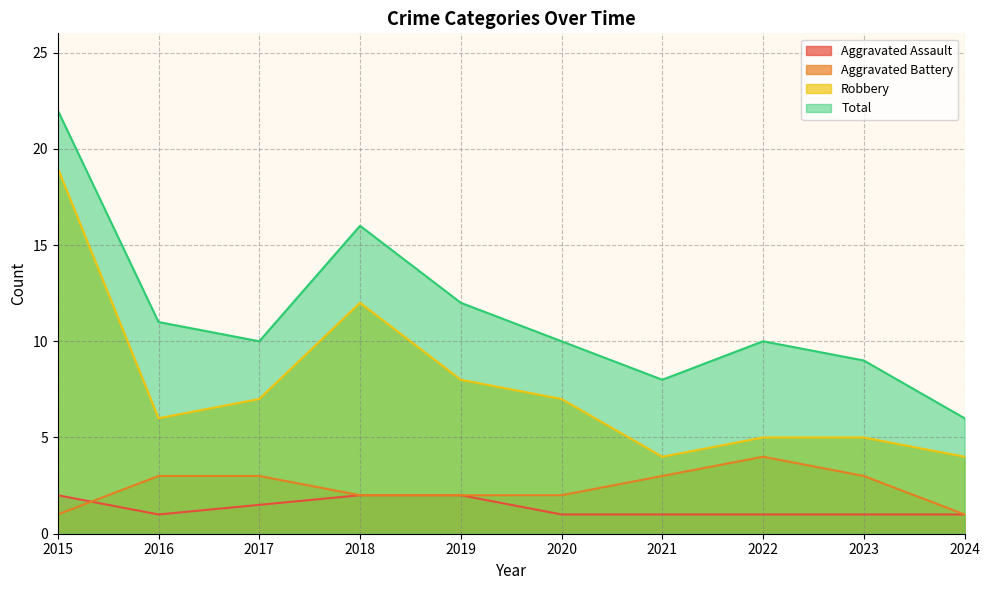

At which category does Aggravated Battery reach its first local peak?

2022